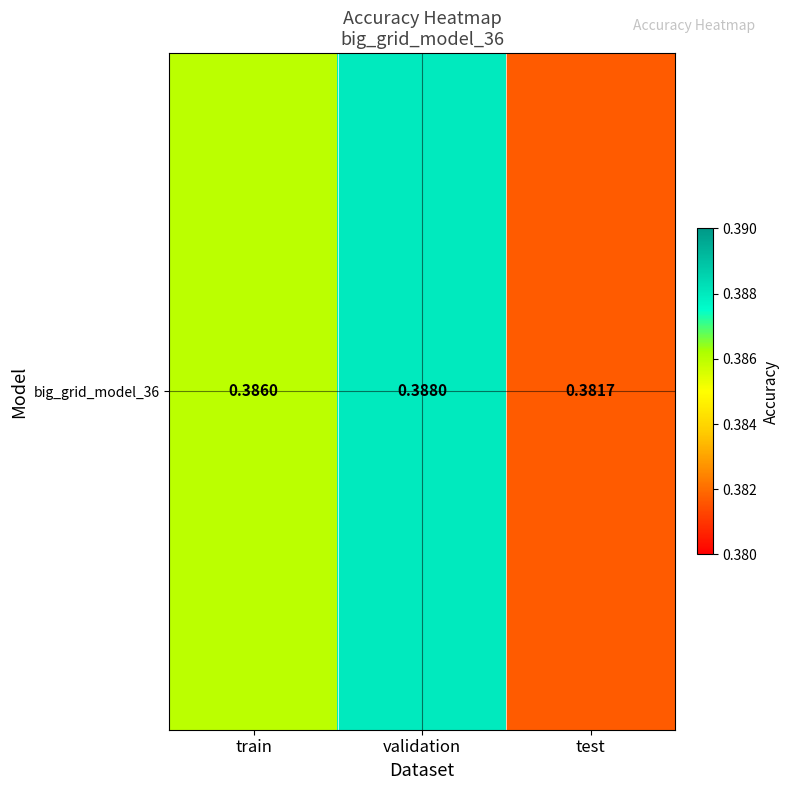

Reading right to left, extract all data points from this chart.

0.4	0.4	0.4